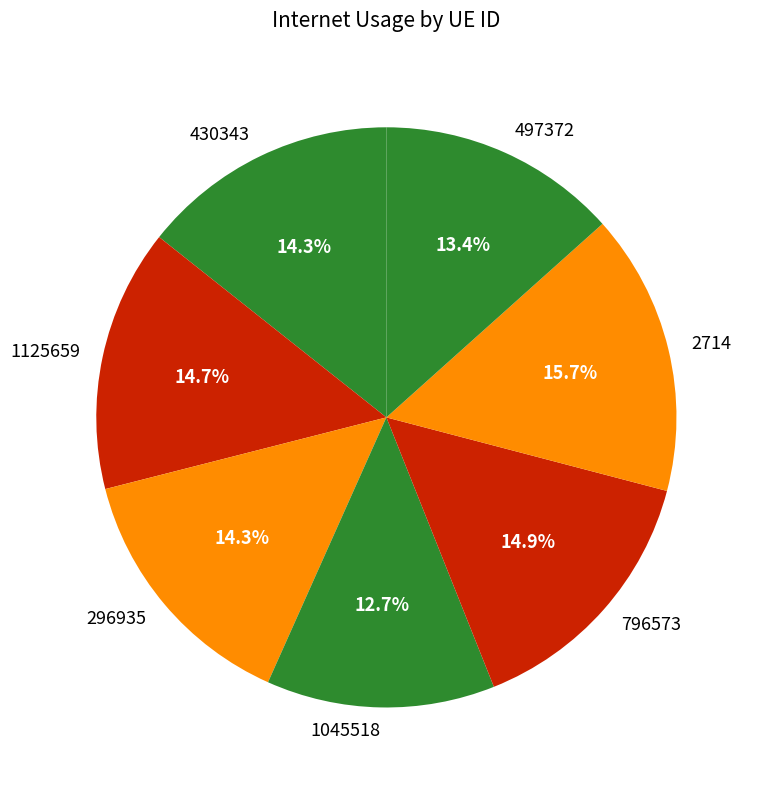

How many segments does this pie chart have?

7